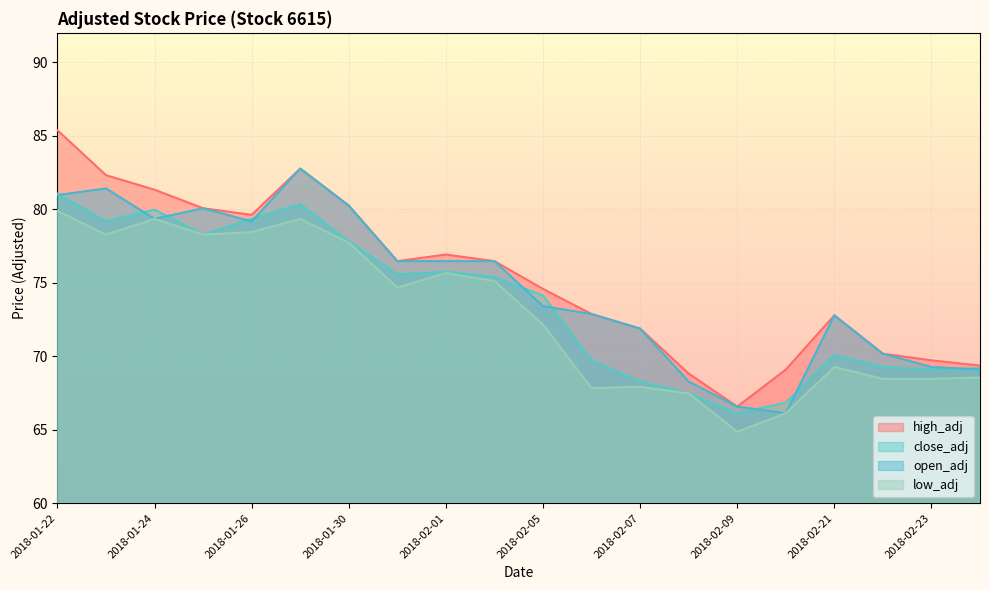

At how many categories does at least one series exceed 76?

10